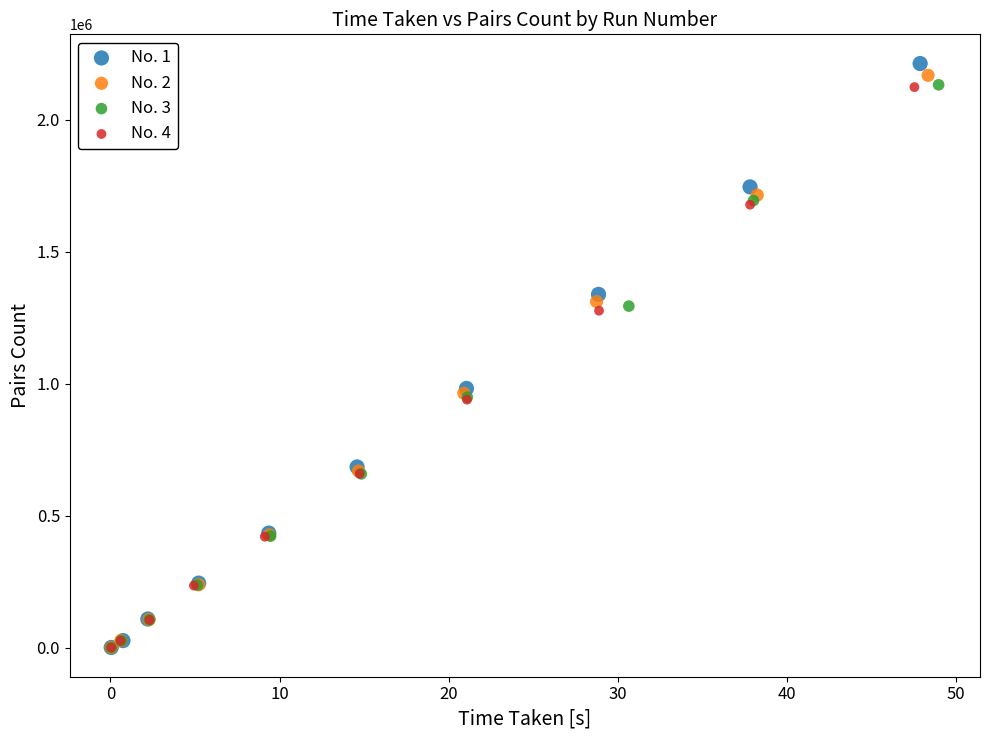

Which series contains the highest Y value?

No. 1